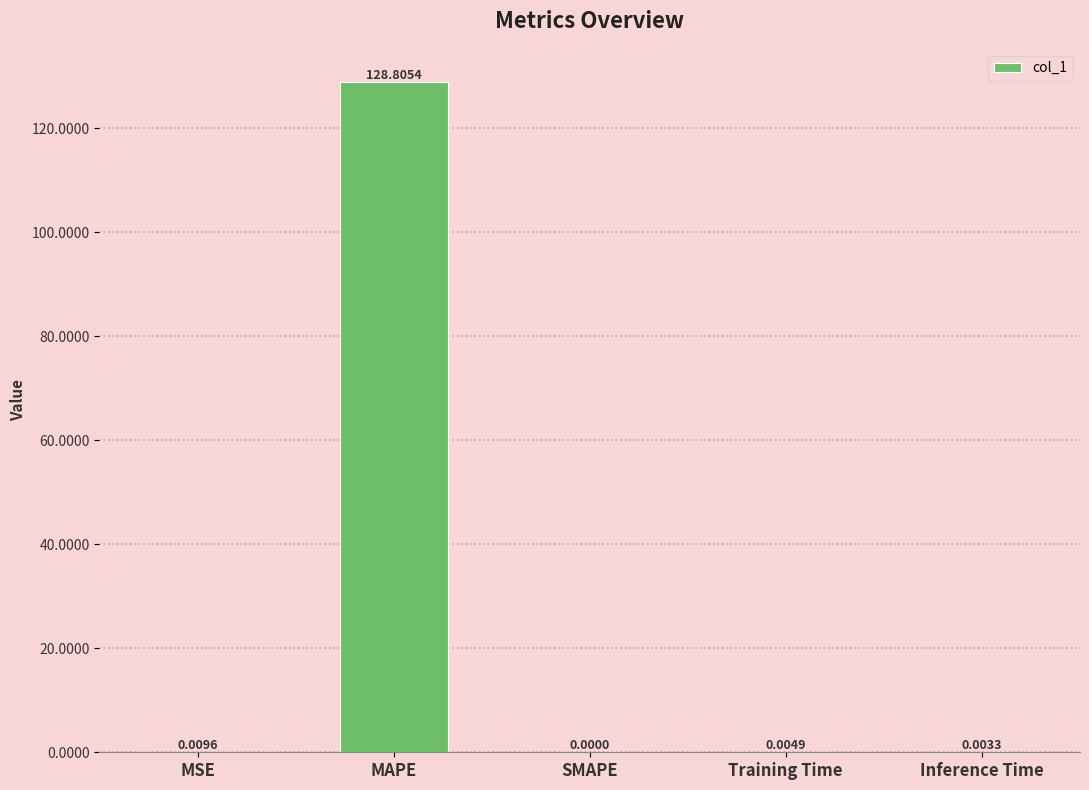

Which category has the highest value across all series?

MAPE